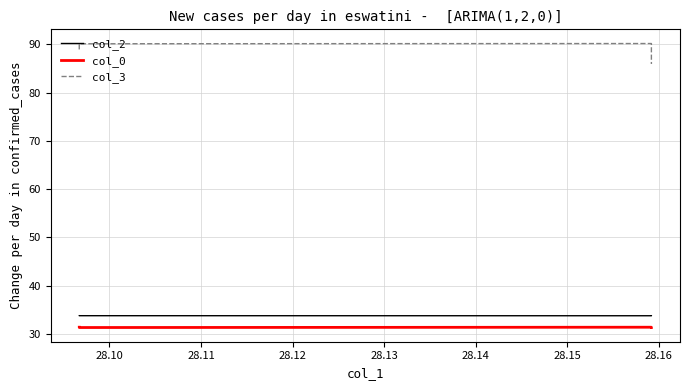

Reading left to right, transcribe all the data shown in this chart.

col_2: 33.8	33.8	33.8	33.8
col_0: 31.4	31.3	31.4	31.3
col_3: 88.9	90.1	90.2	85.9